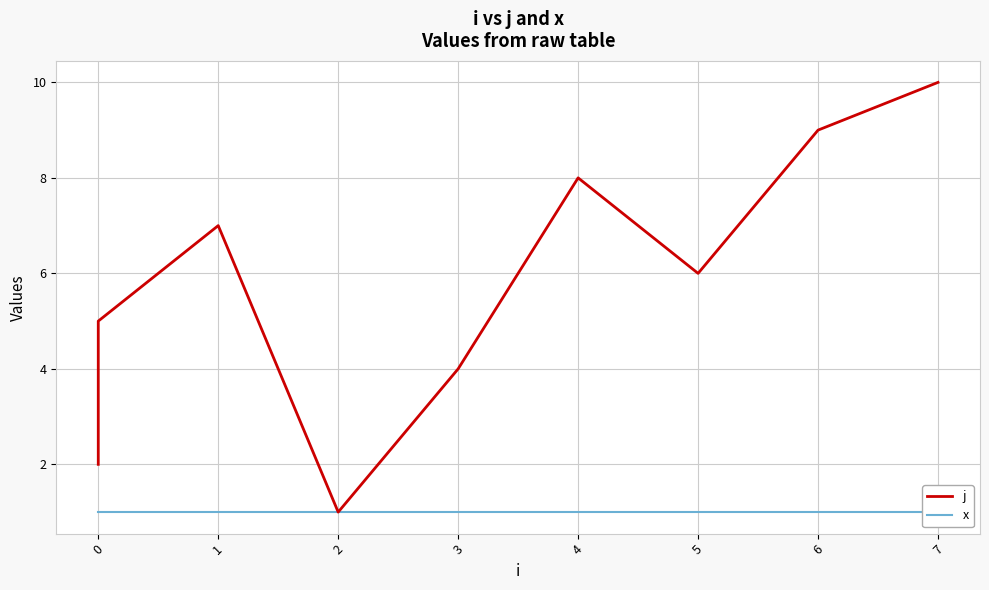

Rank the series at 2 from highest to lowest value.

j, x